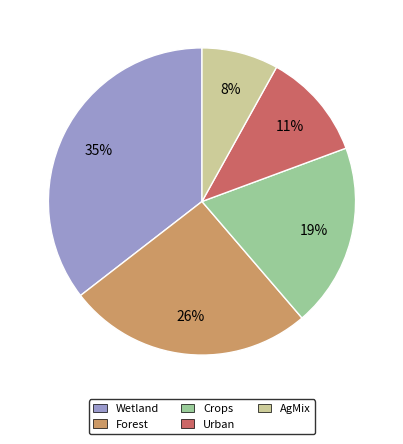

What percentage is the AgMix slice, to the nearest percent?

8%